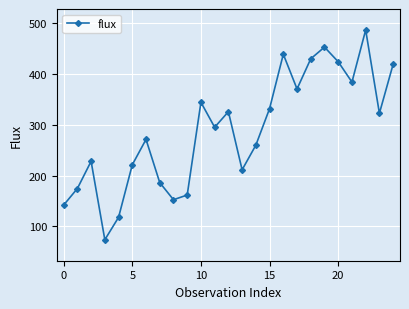

What is the difference between the second highest and second lowest values?

334.4